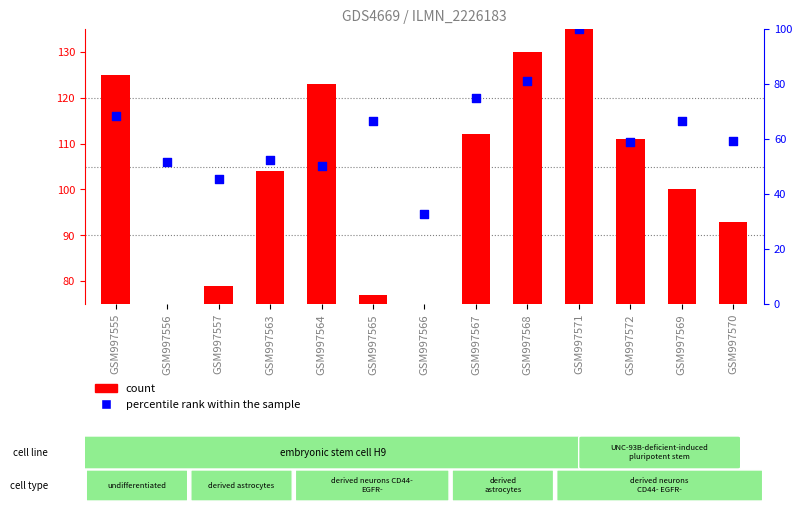

Which series reaches the minimum Y coordinate?

count